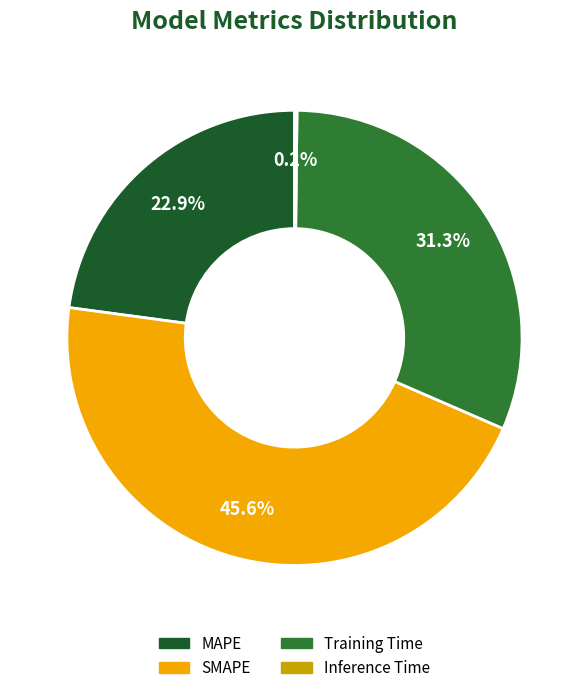

Does Inference Time account for over 50% of the chart?

No